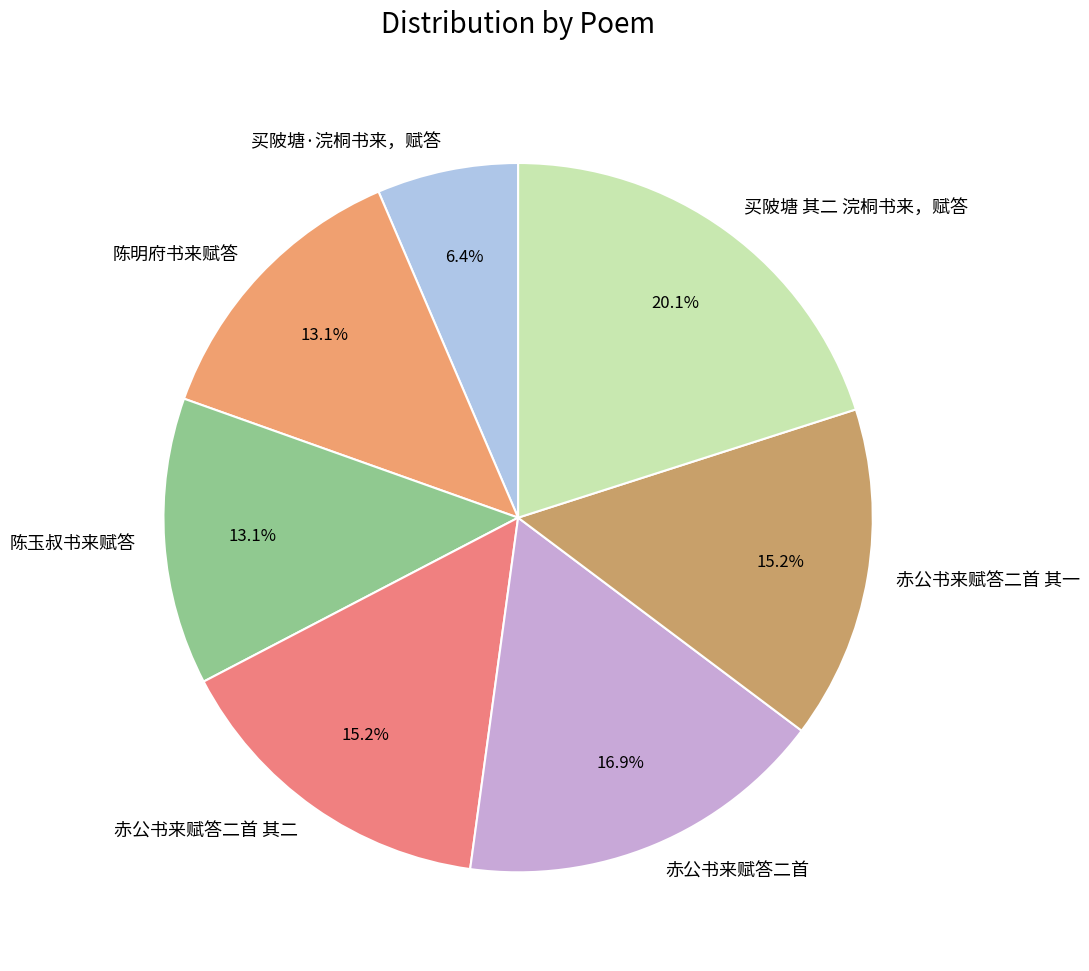

To the nearest percent, what percentage of the pie is 陈明府书来赋答?

13%